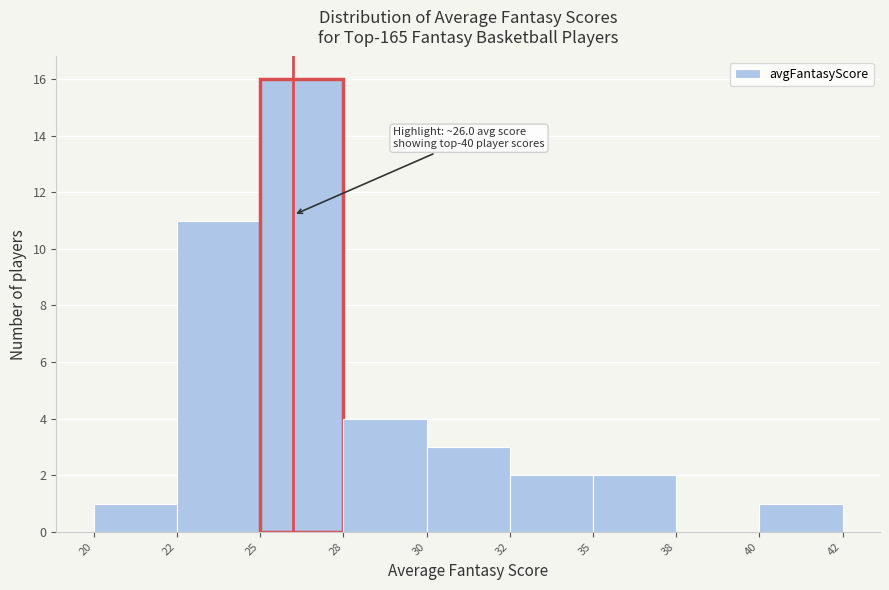

Reading left to right, extract all data points from this chart.

20=1	22=11	25=16	28=4	30=3	32=2	35=2	38=0	40=1